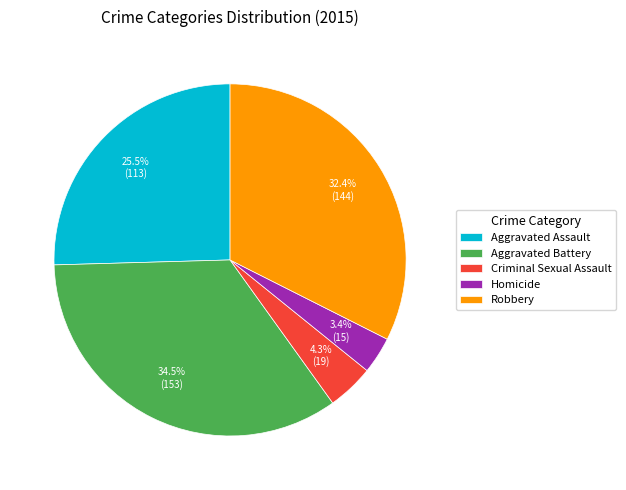

Rank the categories by value from lowest to highest.

Homicide, Criminal Sexual Assault, Aggravated Assault, Robbery, Aggravated Battery